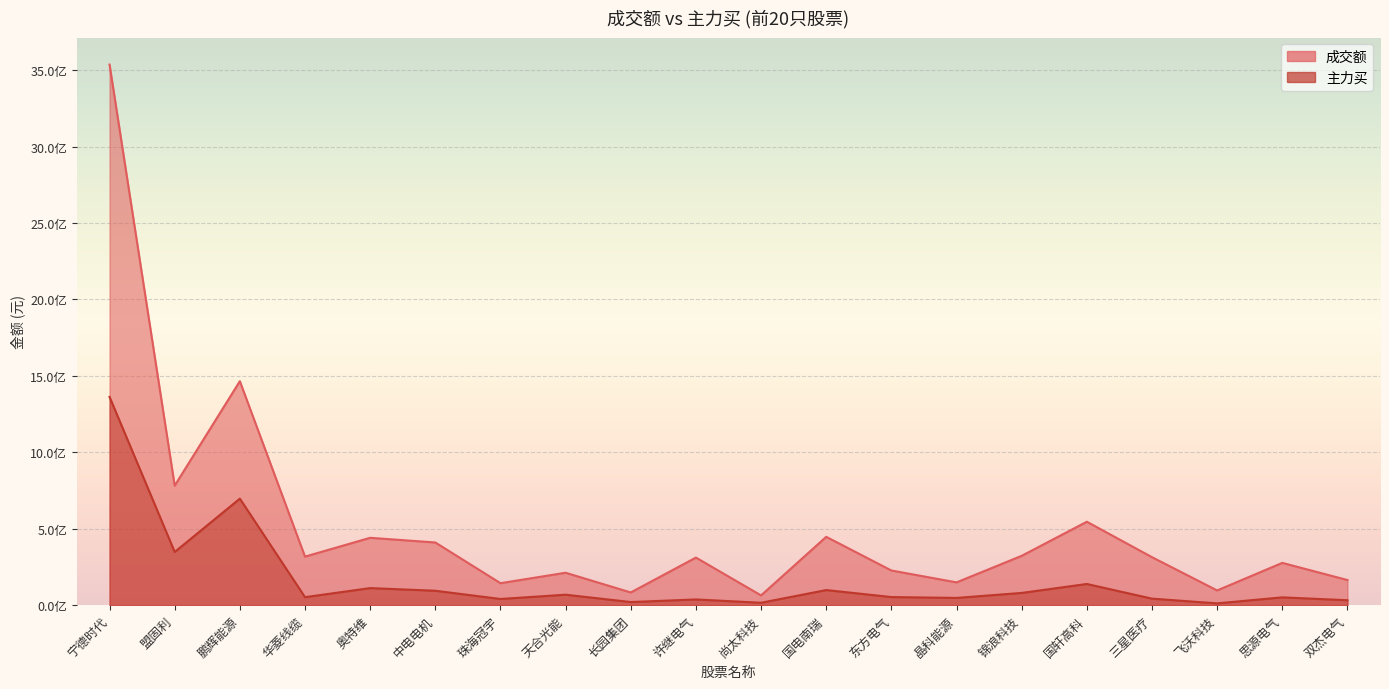

Reading right to left, what are all the values shown in this chart?

成交额: 164588585	276687715	96478450	314054189	545887134	322805473	149179917	226939351	447094221	63919512	311373507	83241664	212190793	143935786	410129160	440792157	317667665	1465217702	781982616	3536569763
主力买: 32342307	51159131	11884017	42787752	138747411	80139472	47510893	53128465	98956446	15894321	37482655	20566450	68520874	40522431	94401732	111764202	52445091	696928869	348191917	1362501198